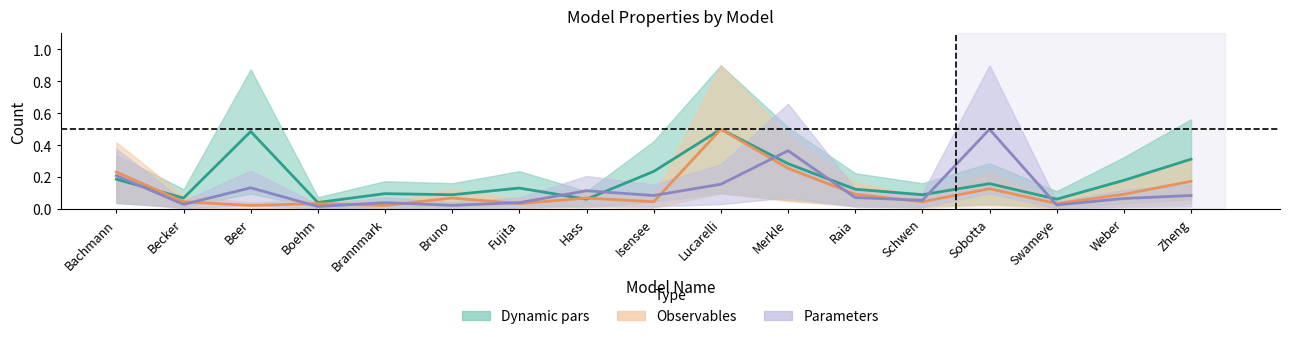

Is the value of Dynamic pars at Boehm greater than the value of Parameters at Schwen?

No